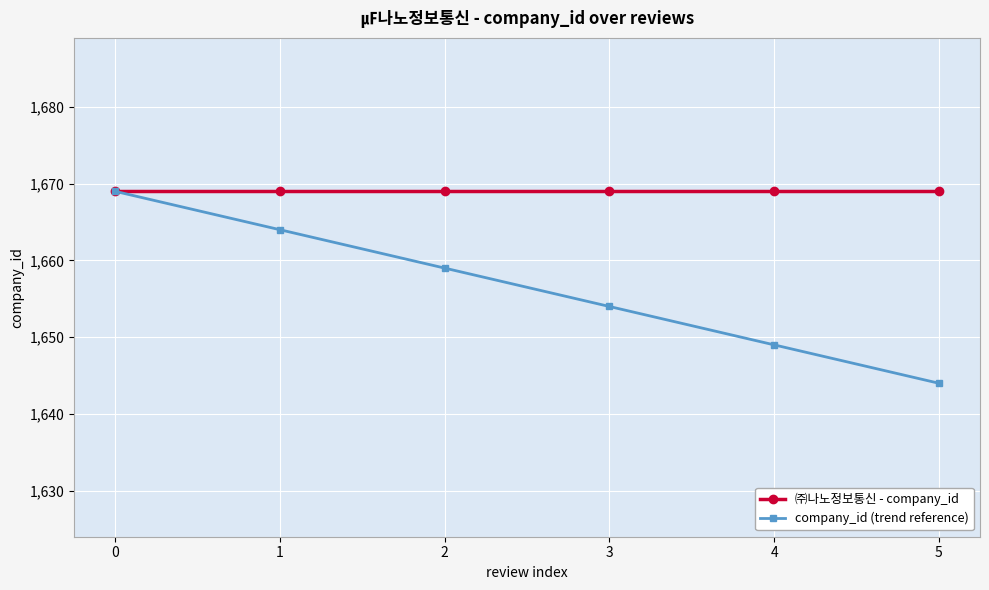

What is the total value across all series at 0?

3338